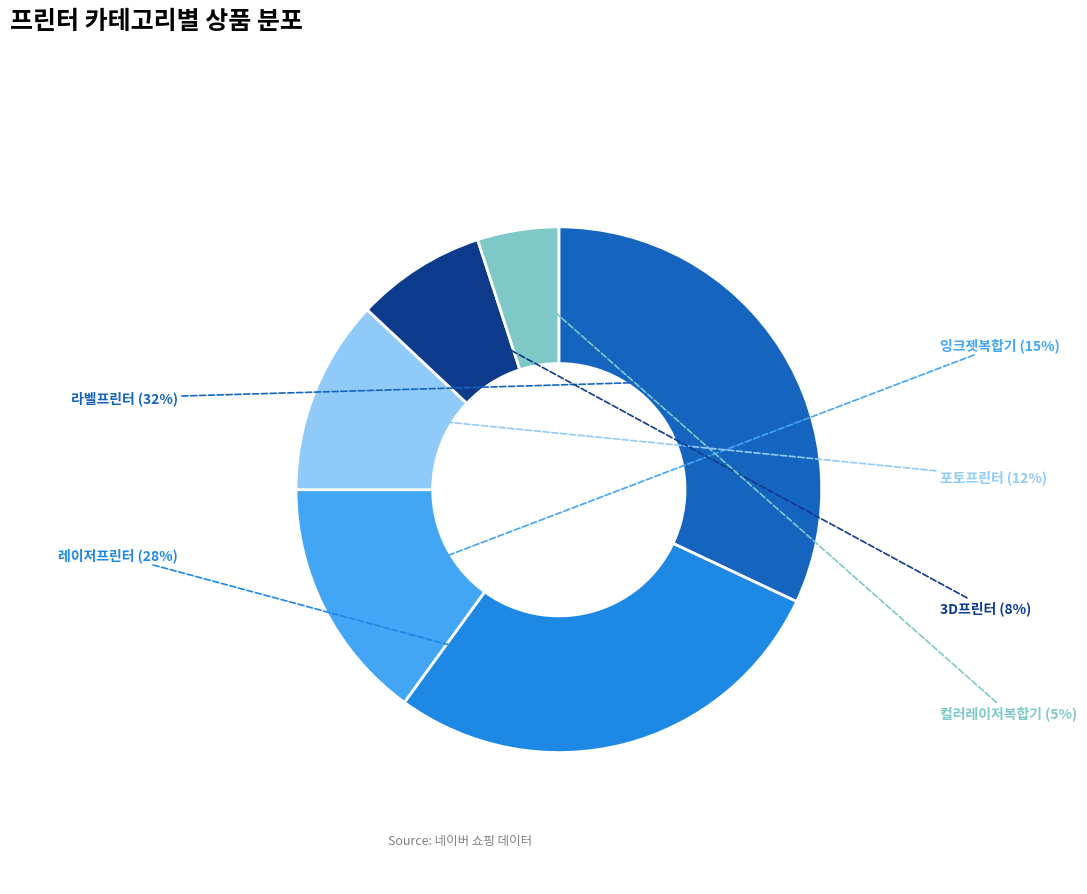

True or false: 컬러레이저복합기 accounts for 1% of the total.

False